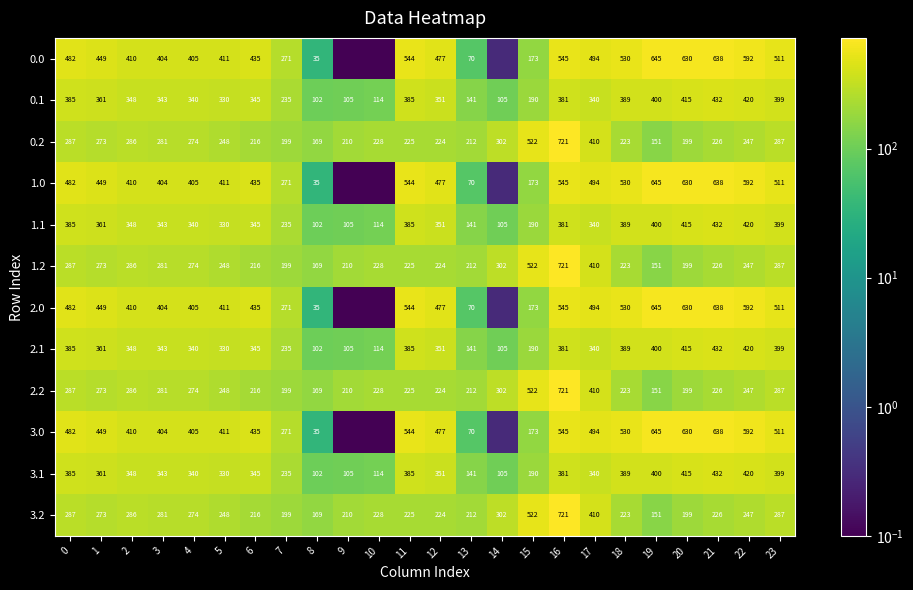

Is the value of 2.2 at 6 greater than the value of 0.1 at 11?

No